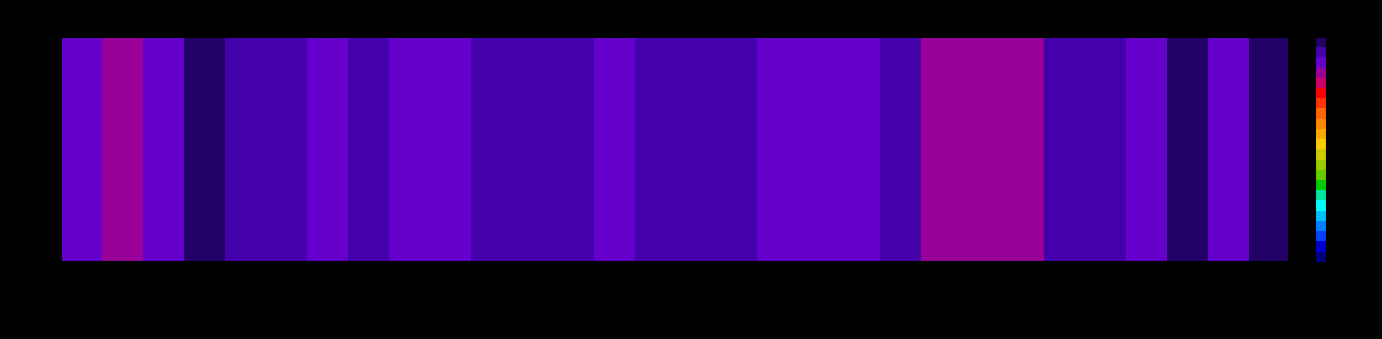

The value at KANE is 0.9. True or false?

True